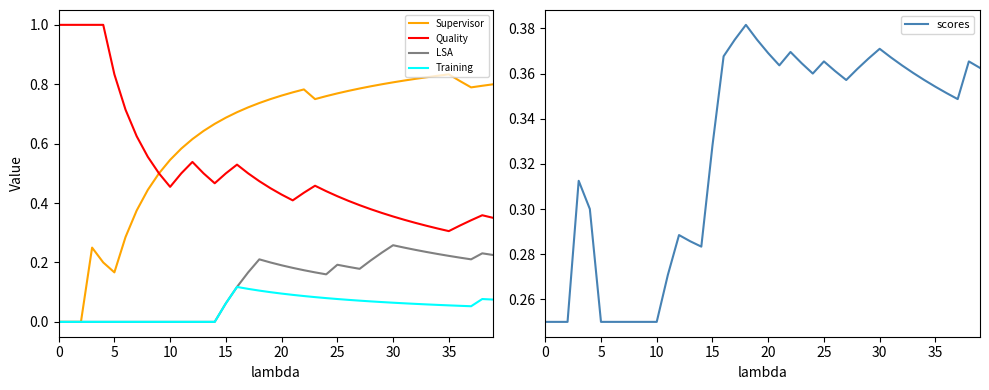

True or false: Supervisor and Quality intersect in this chart.

False